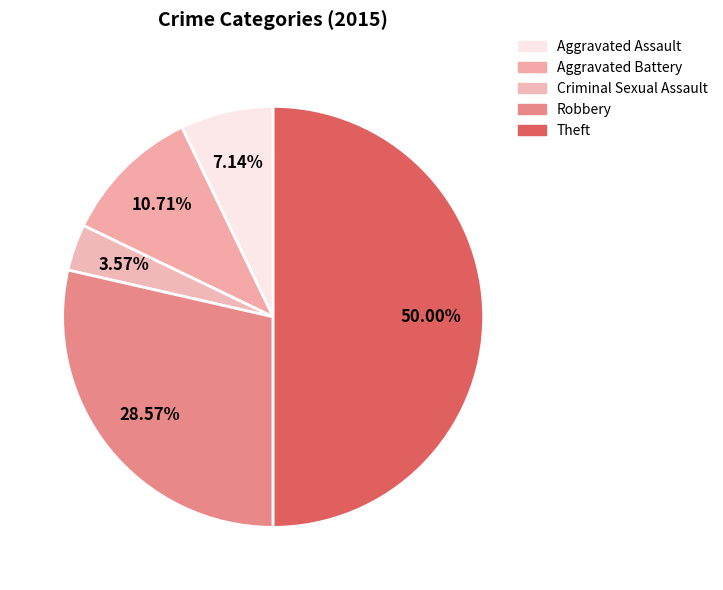

To the nearest percent, what is the average slice percentage?

20%